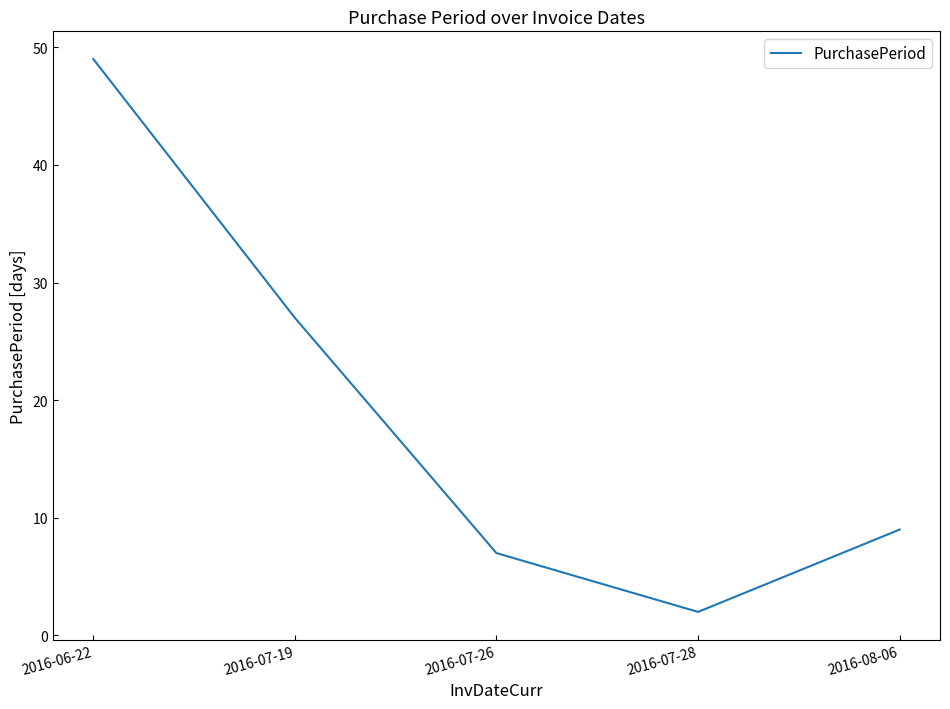

How many lines are shown in the chart?

1